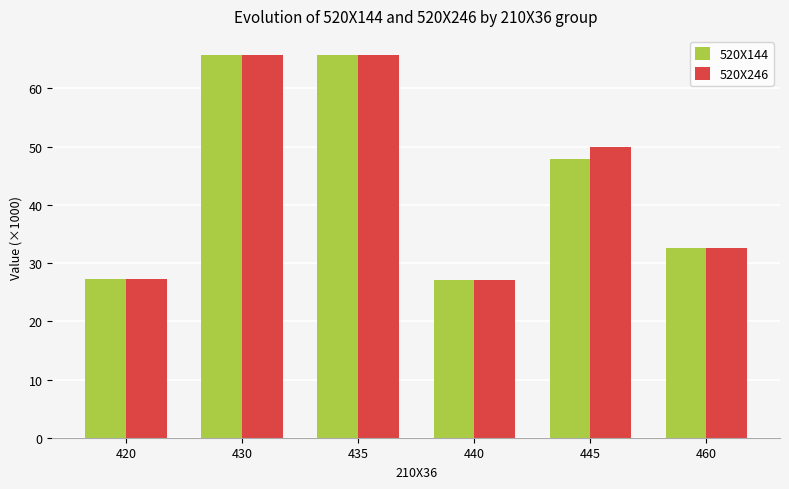

How many values in the 520X144 series exceed 47?

3